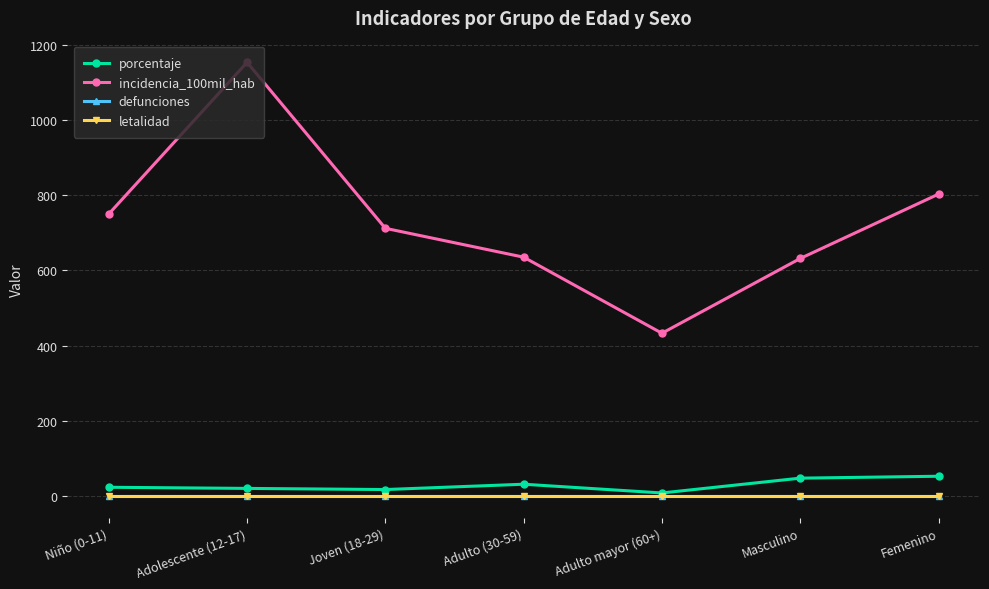

Does the chart have visible grid lines?

Yes